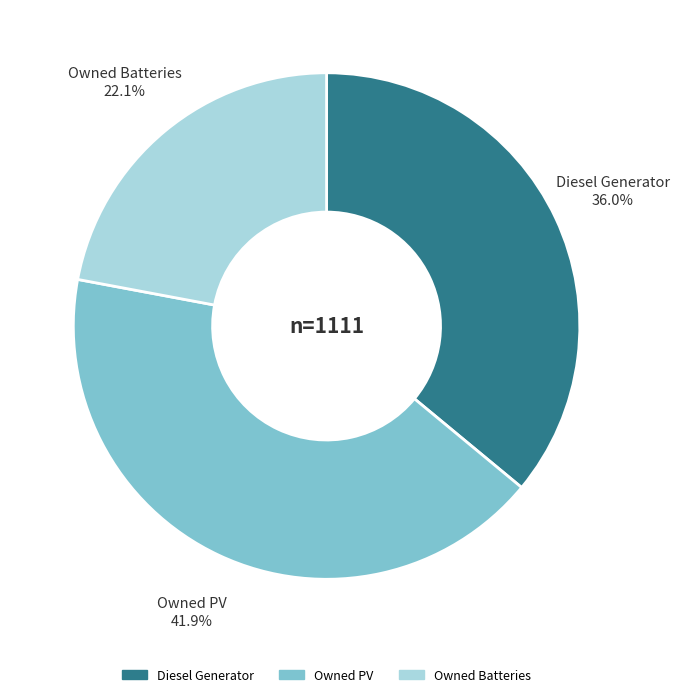

Is there any slice that represents more than half of the pie?

No